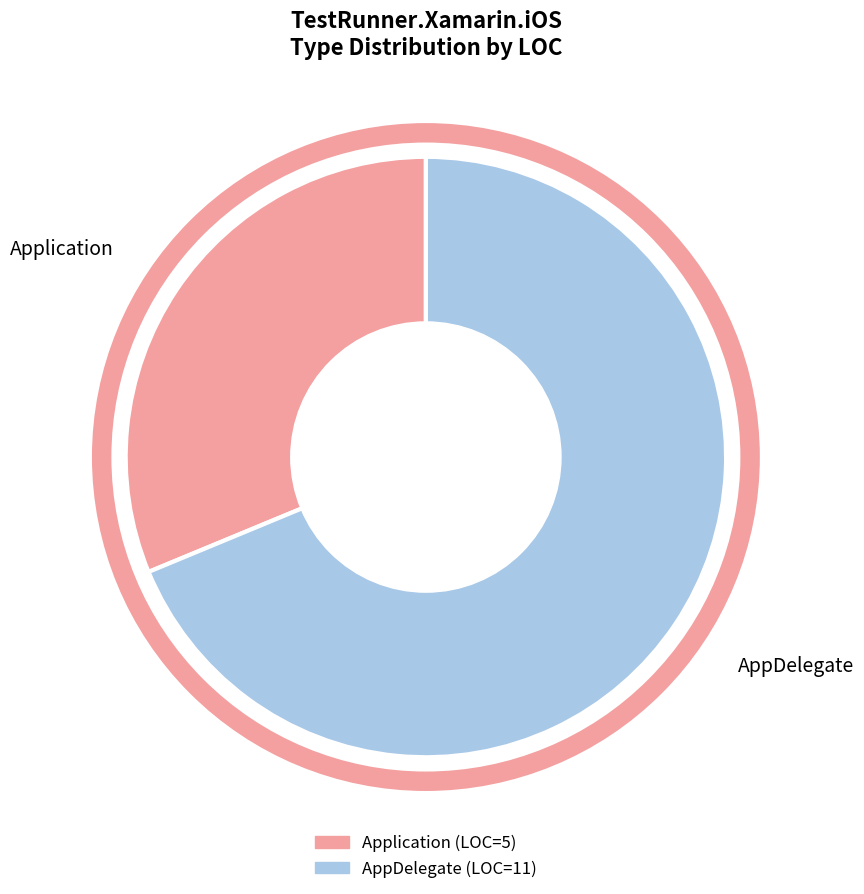

Which slice represents more than half of the pie?

AppDelegate